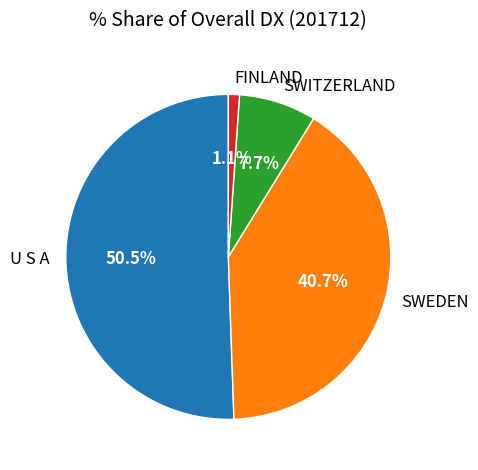

Is there a majority slice in this chart?

Yes